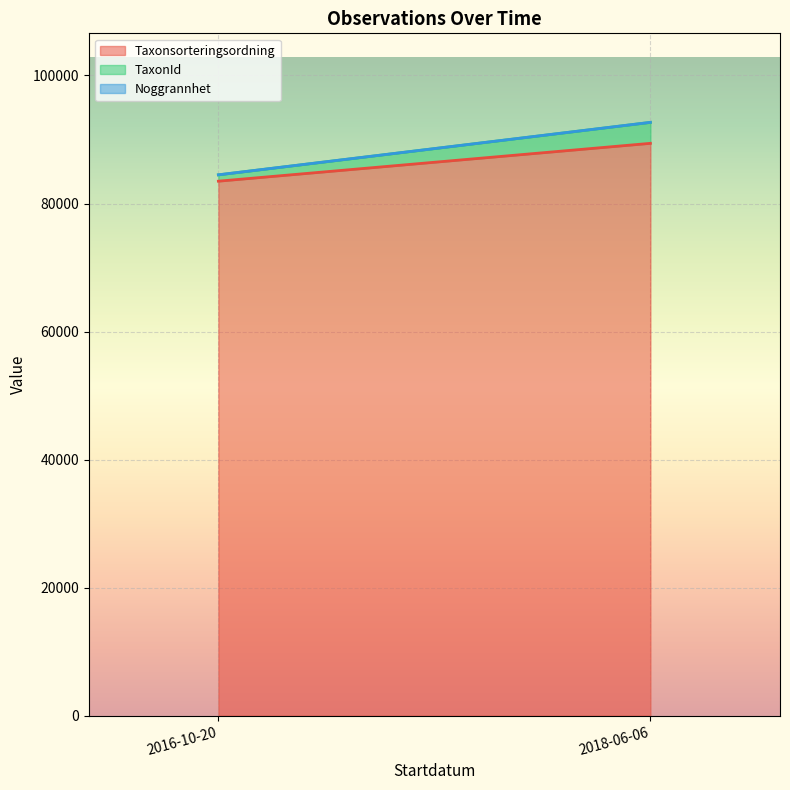

Where does the Taxonsorteringsordning series first go above 89388?

2018-06-06